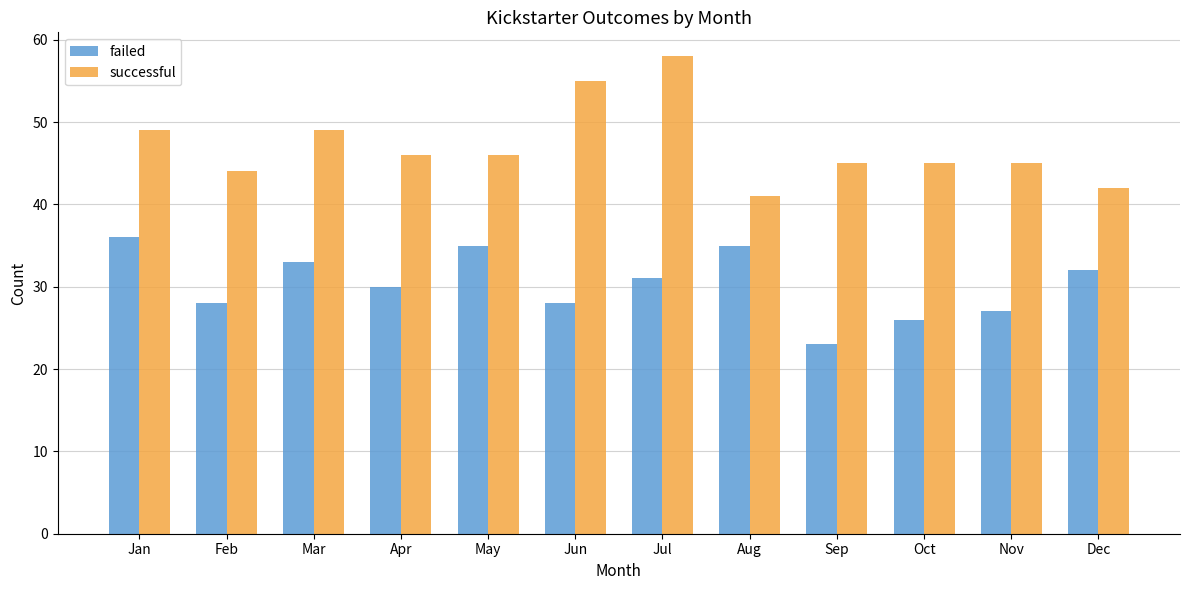

What are all the series names shown in the legend?

failed, successful